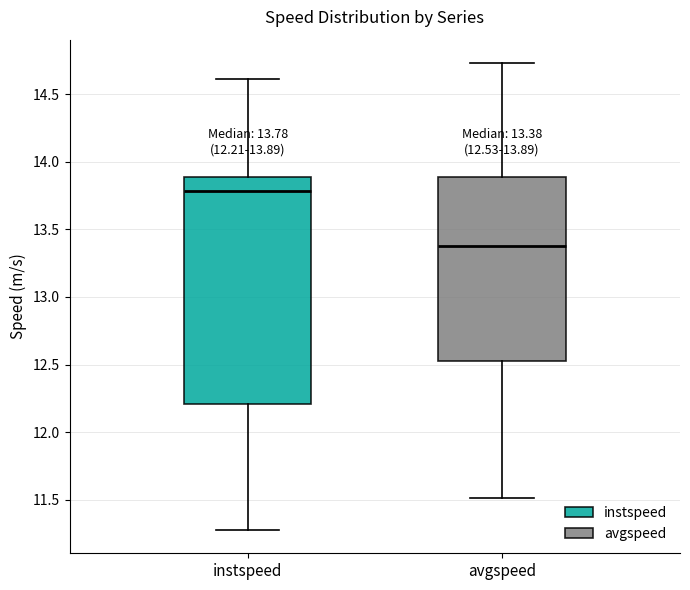

Comparing the boxes themselves (not the whiskers), which one is the tallest?

instspeed